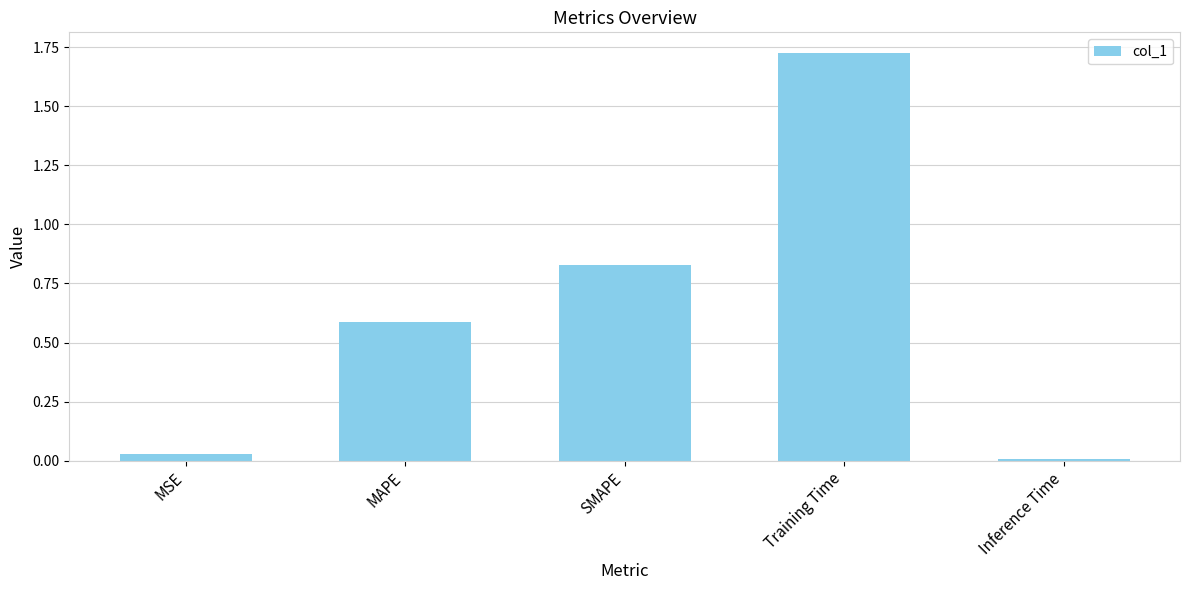

List the labels in order of value, smallest first.

Inference Time, MSE, MAPE, SMAPE, Training Time